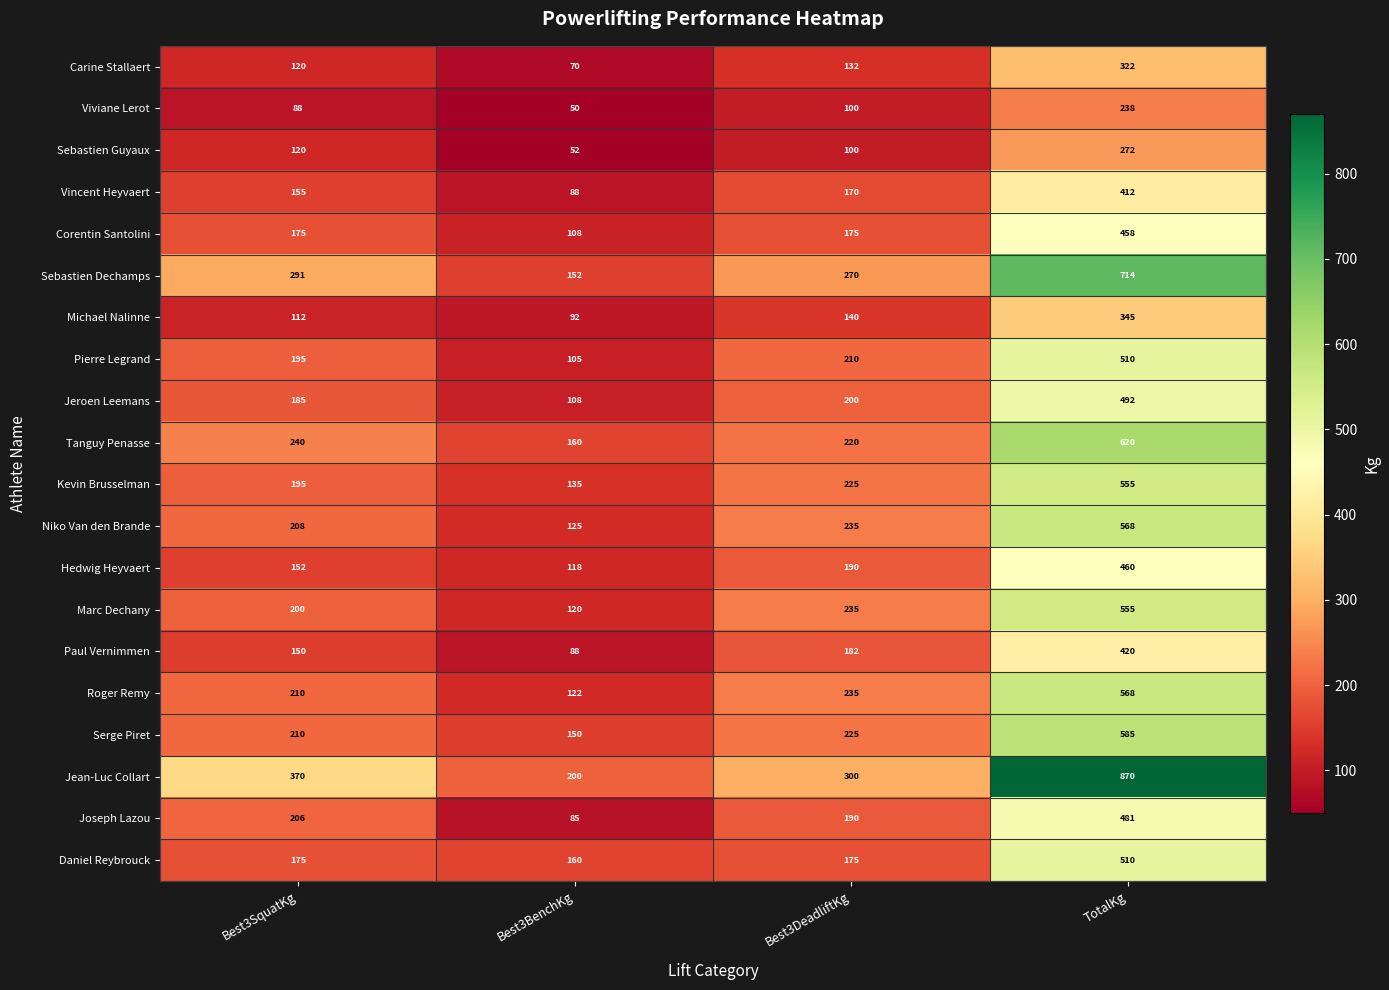

Which series changed the most between Best3BenchKg and TotalKg?

Jean-Luc Collart